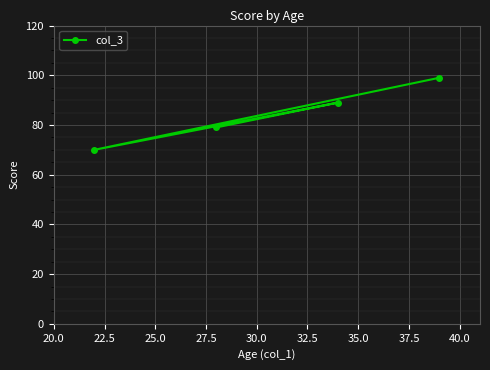

What is the smallest value displayed?

70